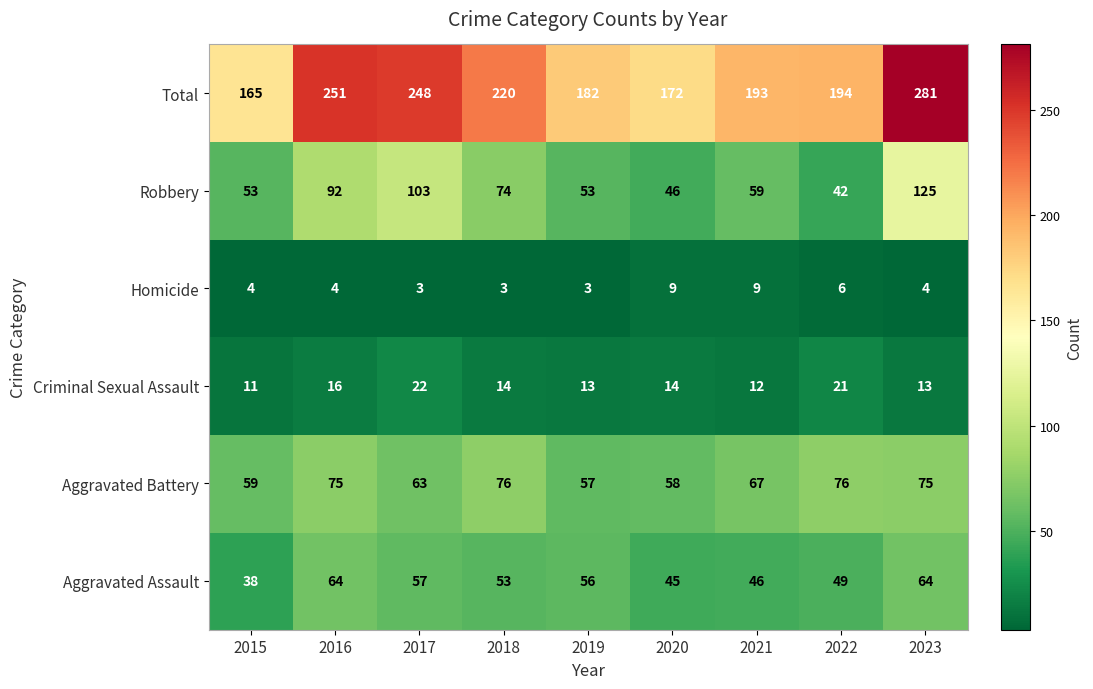

Where is Aggravated Battery nearest to the value 66?

2021